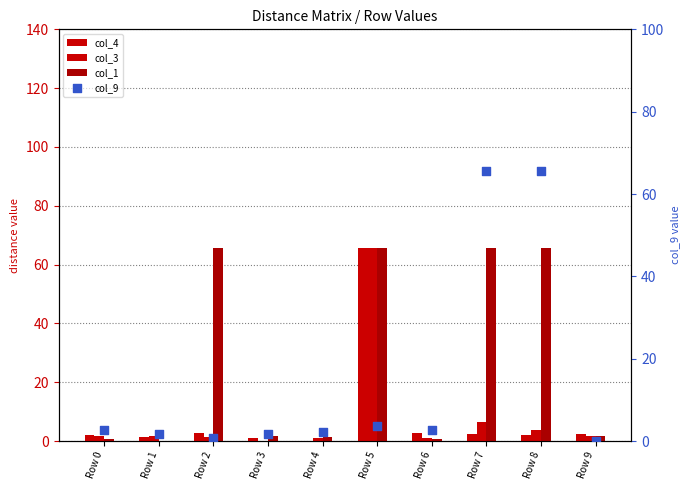

At which category is the sum across all series the highest?

Row 5